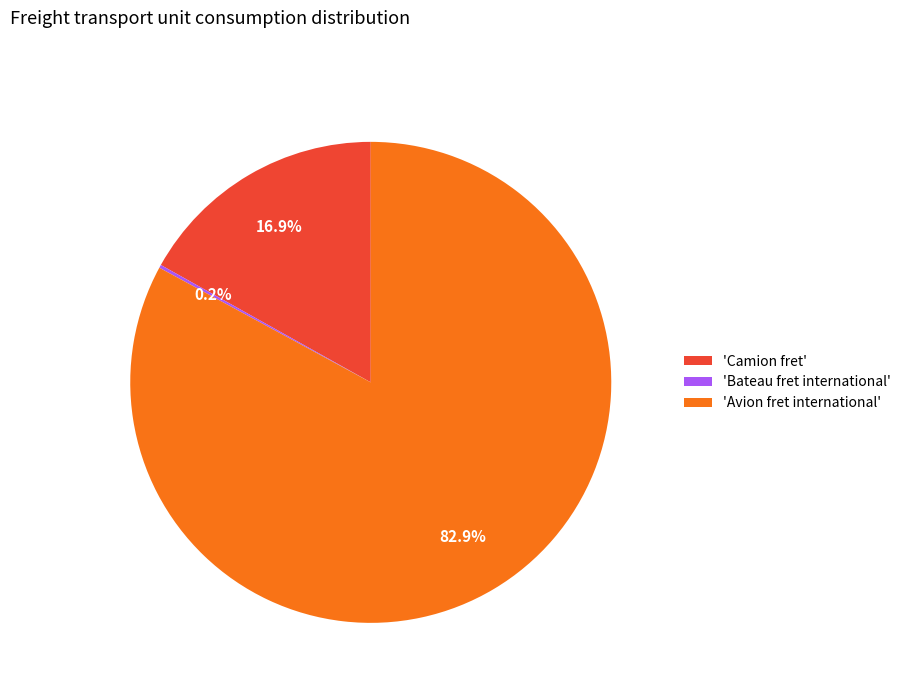

Between 'Avion fret international' and 'Camion fret', which is larger?

'Avion fret international'